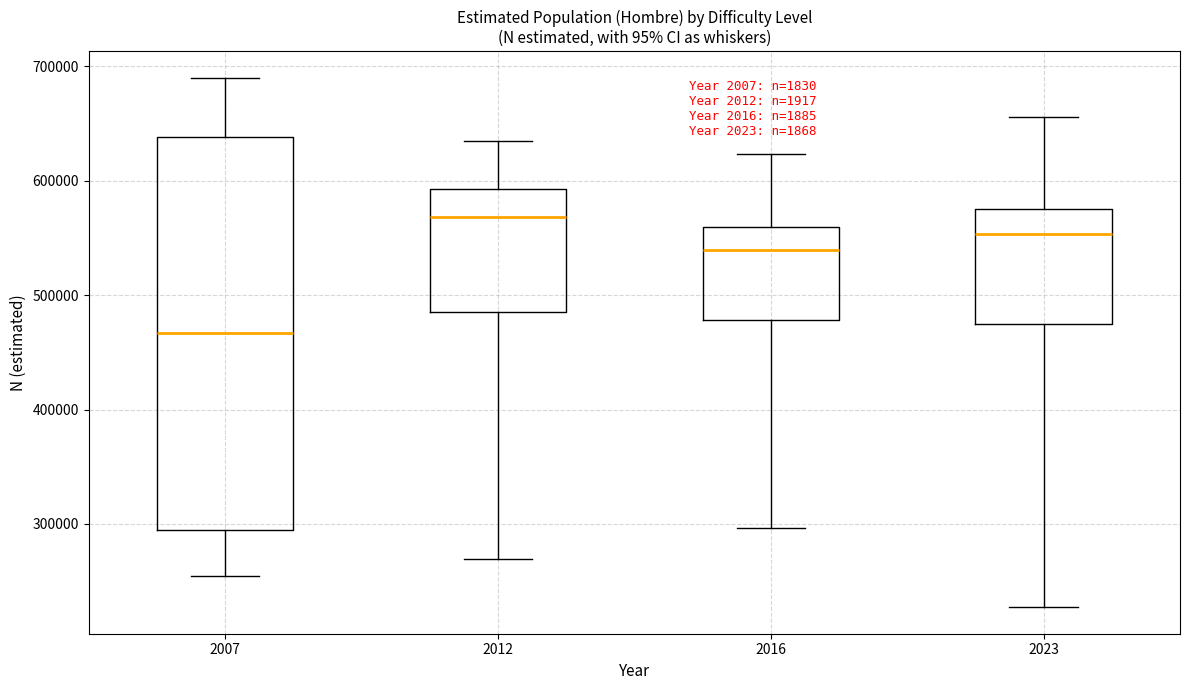

Reading left to right, read every box against the y-axis: the position of its median line, the range the box covers, and the ends of its whiskers. The values are not printed on the chart, so give them approximately, as read against the axis.

2007: median 470000, box 290000 to 640000, whiskers 250000 to 690000
2012: median 570000, box 490000 to 590000, whiskers 270000 to 630000
2016: median 540000, box 480000 to 560000, whiskers 300000 to 620000
2023: median 550000, box 480000 to 580000, whiskers 230000 to 660000